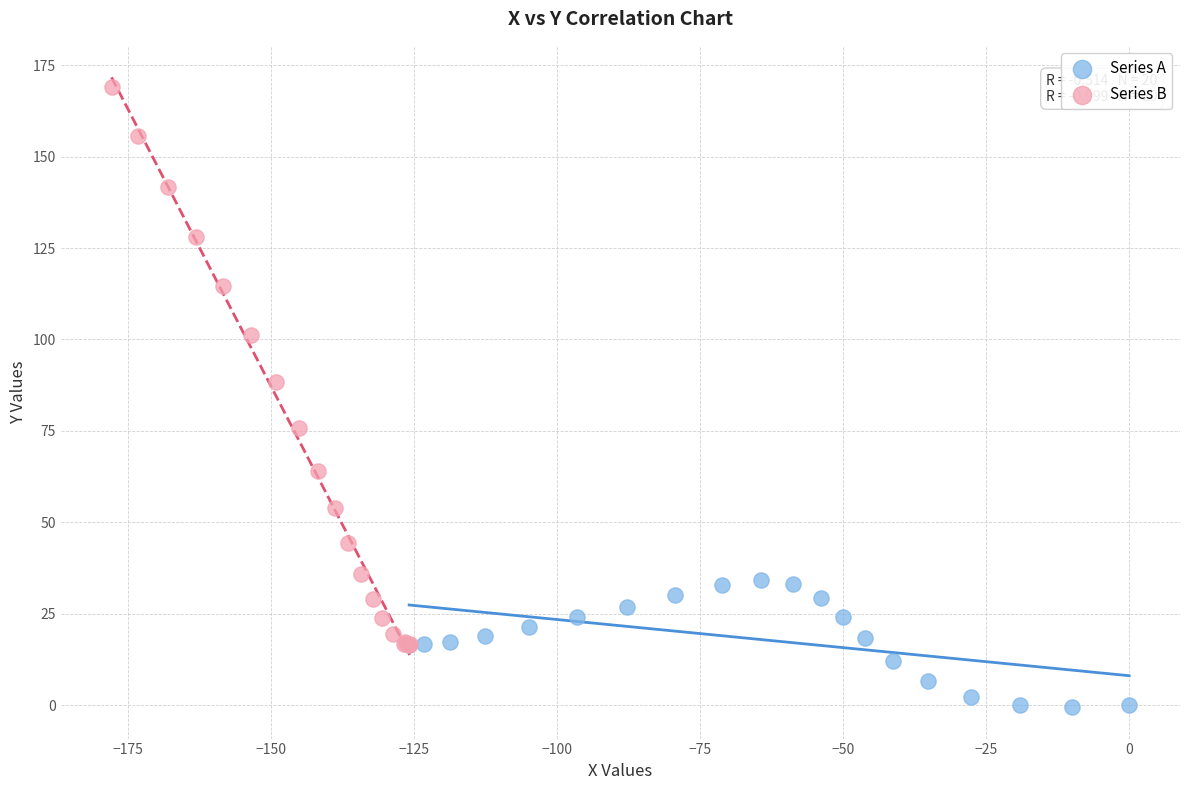

Which series has the widest spread of Y values?

Series B